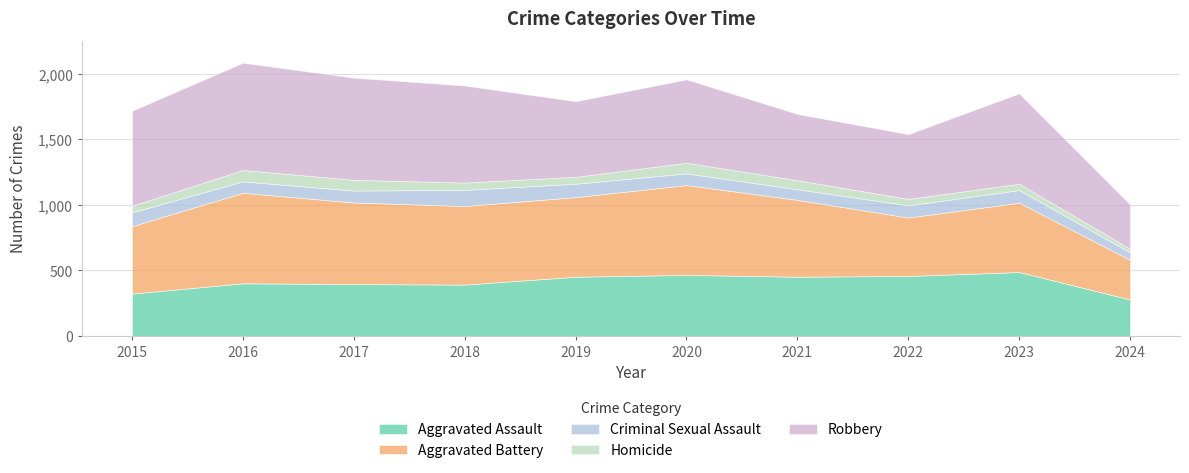

What value does the Criminal Sexual Assault series have at 2016?

87